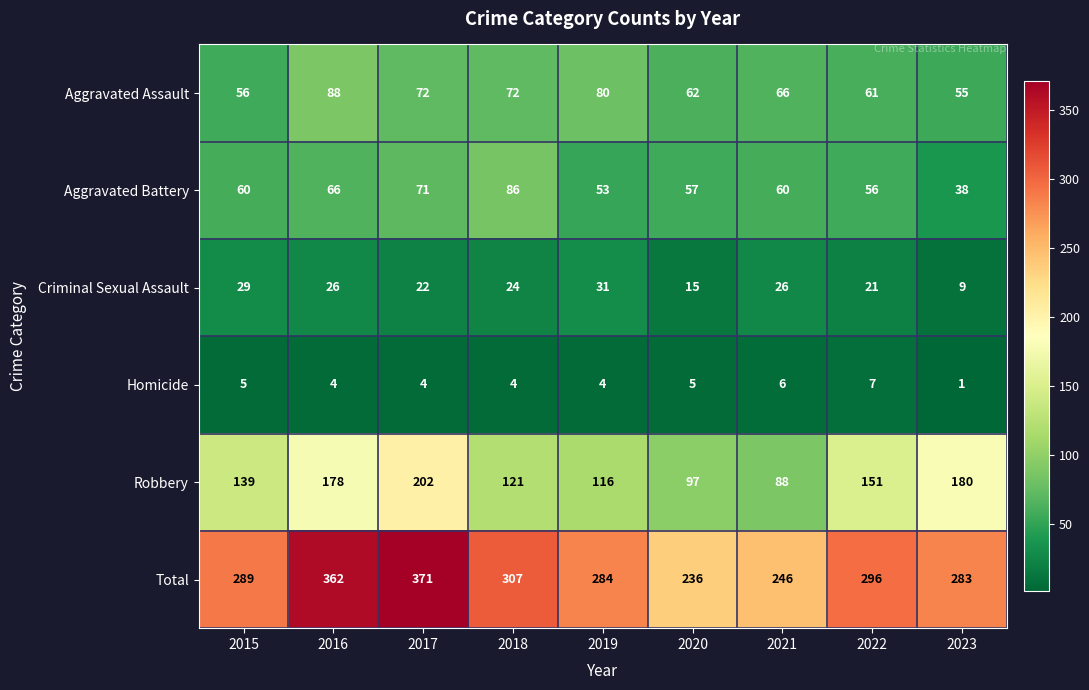

What is the sum of all Aggravated Assault values?

612